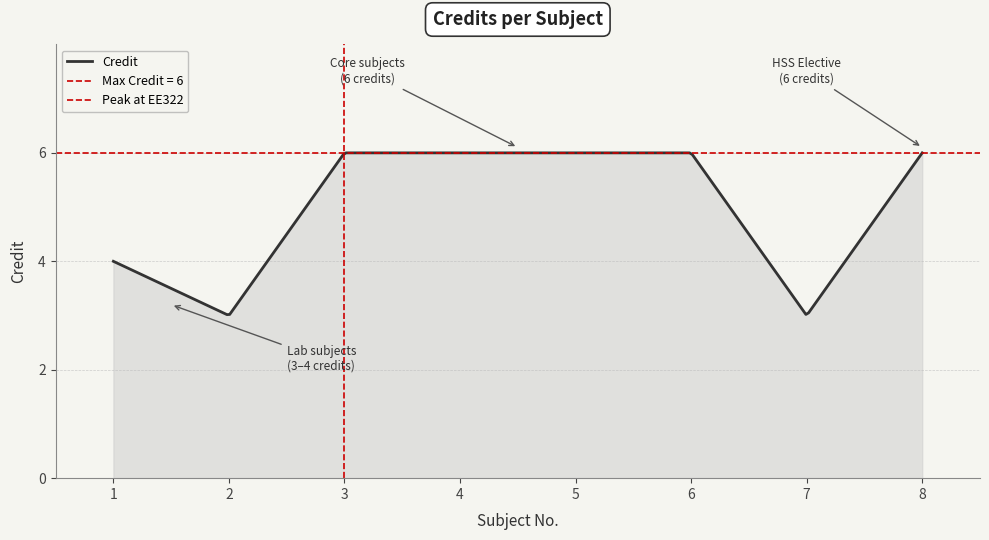

What is the minimum value for Credit?

3.0